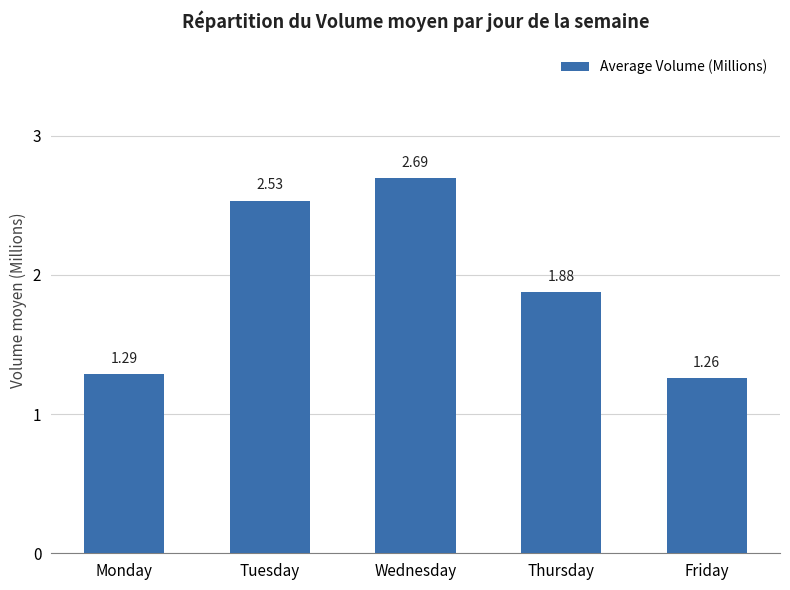

True or false: the data shows 3.3 at Thursday.

False